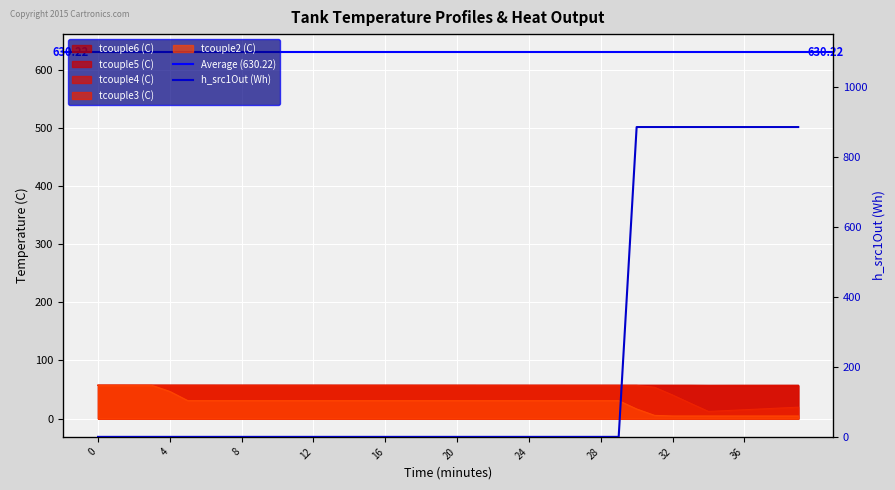

What is the spread (max minus min) of values at 19?

26.3